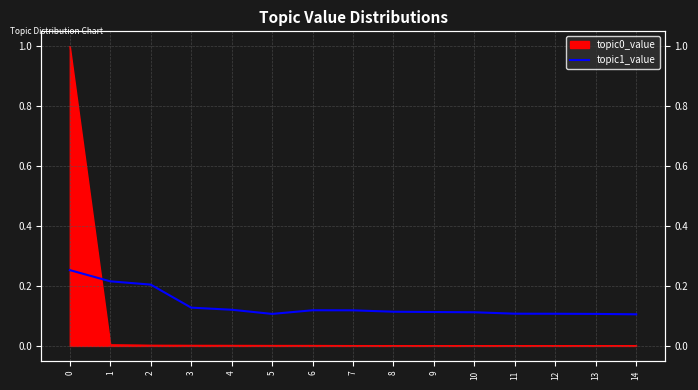

Rank the categories by value from lowest to highest.

14, 5, 13, 12, 11, 10, 9, 8, 7, 6, 4, 3, 2, 1, 0